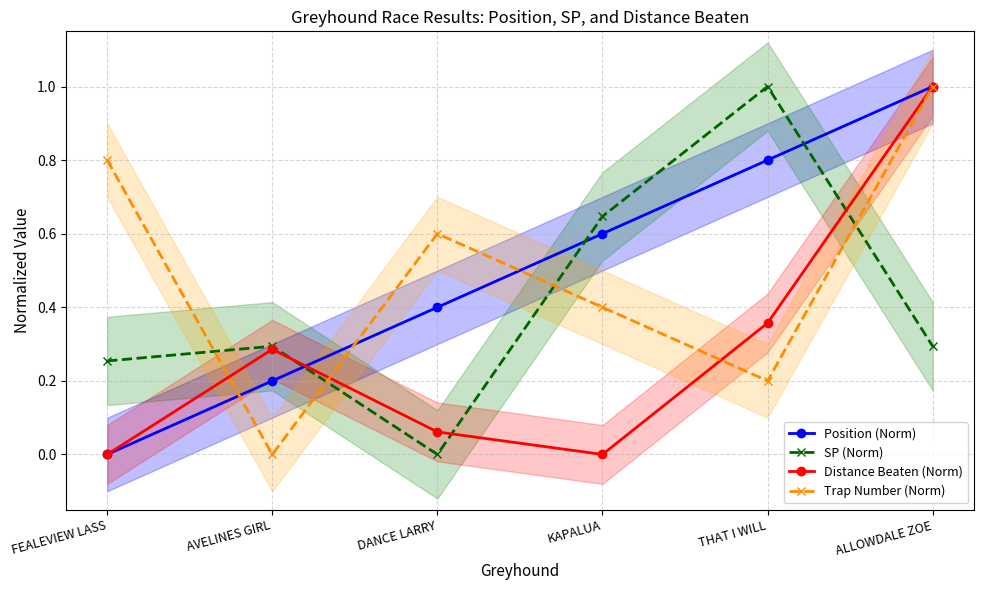

What is the difference between the maximum and minimum values in the SP (Norm) series?

1.0